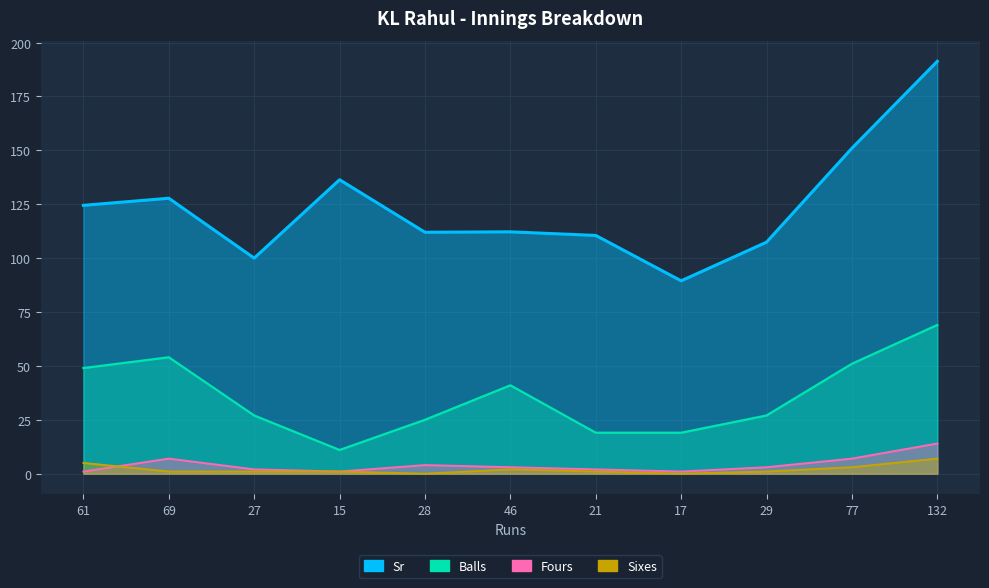

List the labels in order of Balls value, smallest first.

15, 21, 17, 28, 27, 29, 46, 61, 77, 69, 132